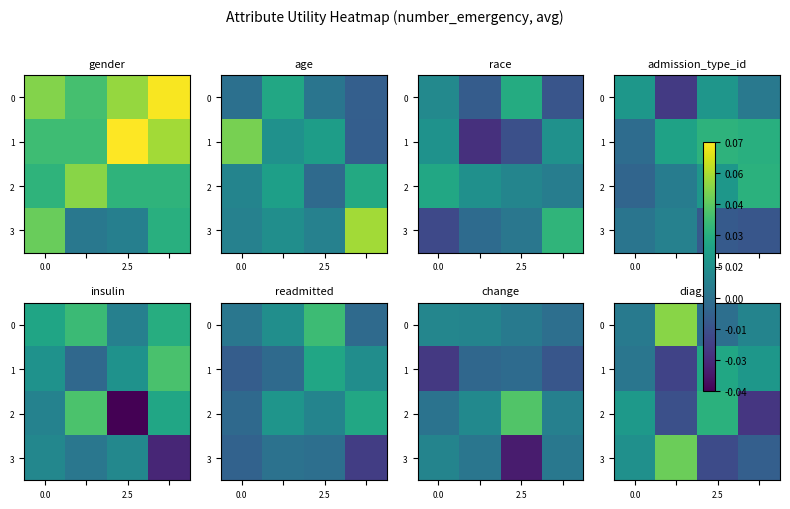

How many 2 values are between 0 and 1?

2